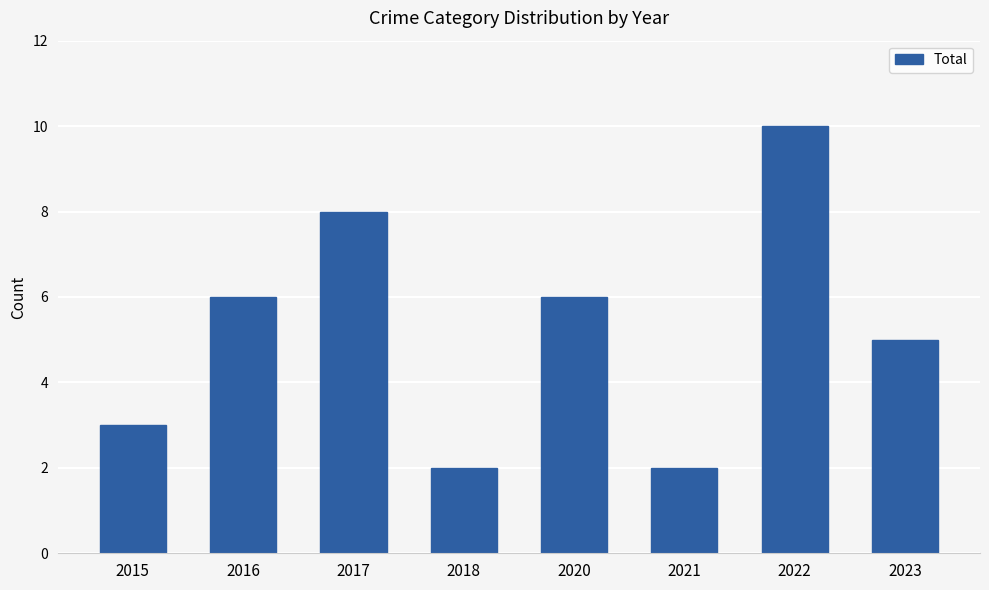

What is the ratio of the value at 2021 to the value at 2020?

0.3